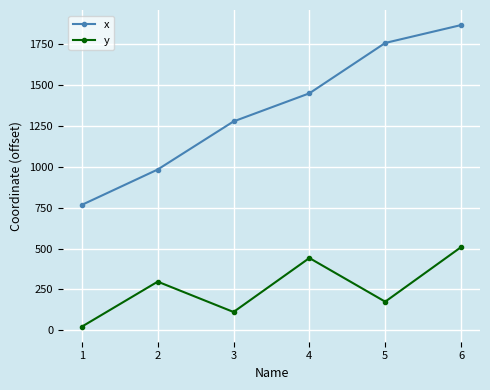

Reading right to left, extract all data points from this chart.

x: 1866.7	1757.4	1449.2	1277.3	983.1	766.9
y: 508.3	174.7	441.8	111.6	297.2	22.0